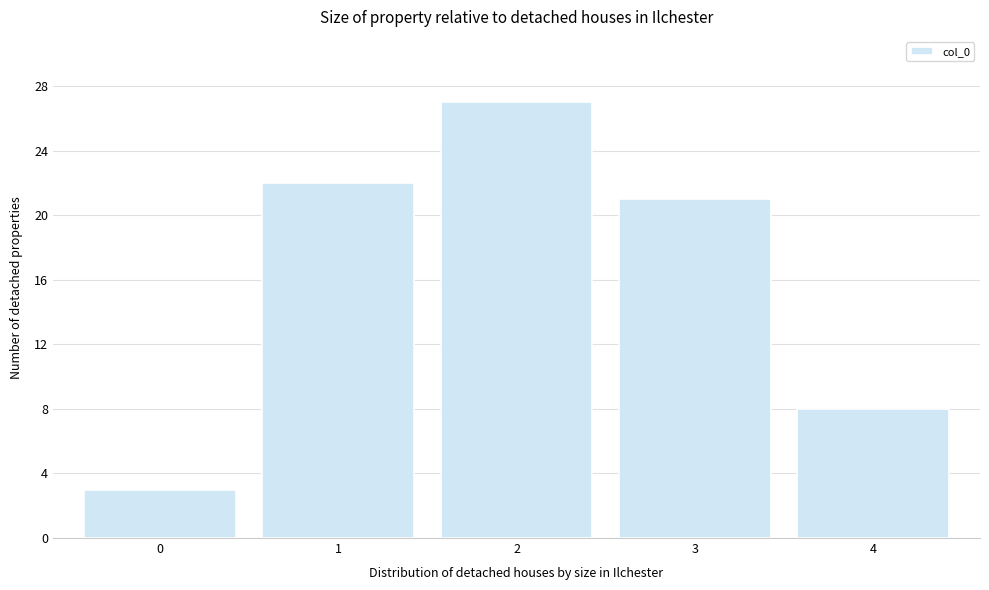

Reading left to right, list every bar in this chart as the range it spans on the x-axis followed by its height. The values are not printed on the chart, so give them approximately, as read against the axis.

-0.5 to 0.5: 3
0.5 to 1.5: 22
1.5 to 2.5: 27
2.5 to 3.5: 21
3.5 to 4.5: 8